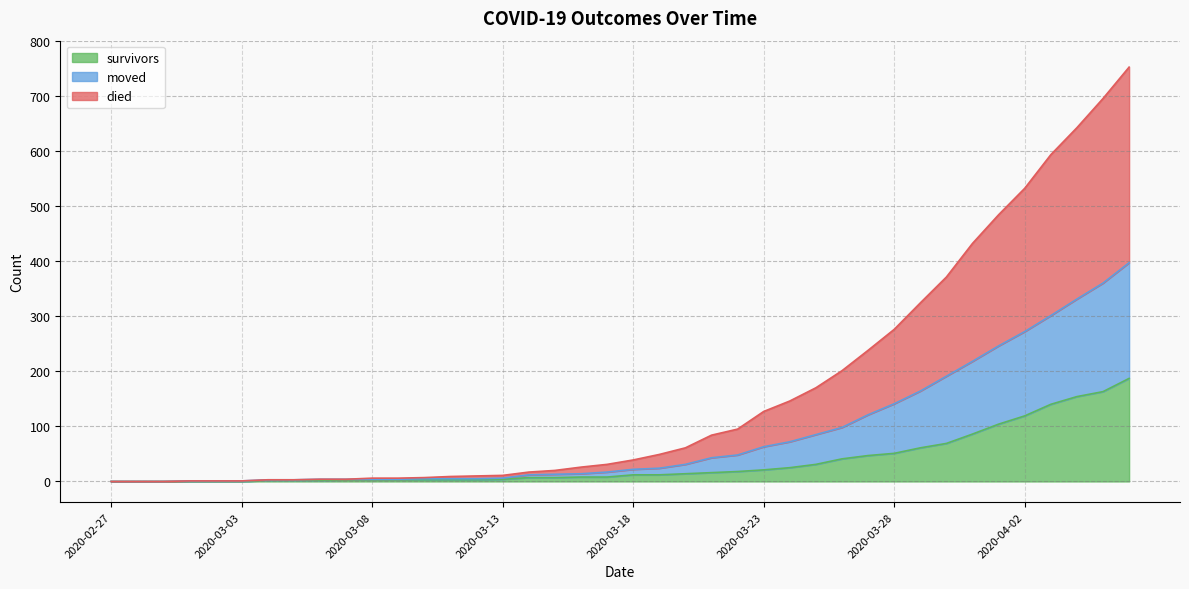

Does the chart display data point markers on the line(s)?

No